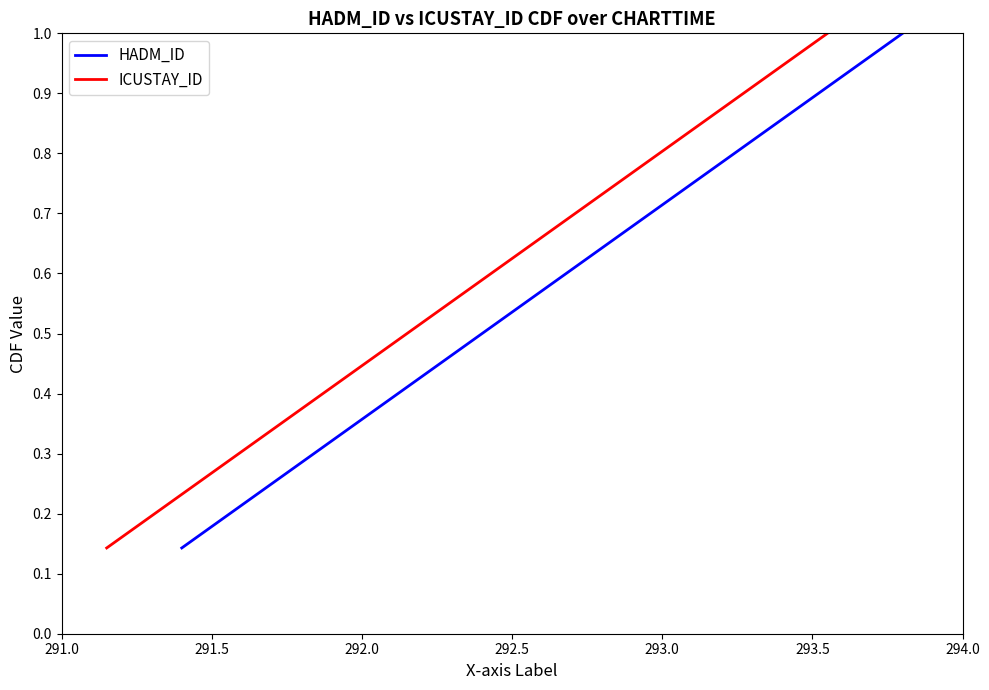

What is the difference between the ICUSTAY_ID values at 292.5 and 294.0?

0.4